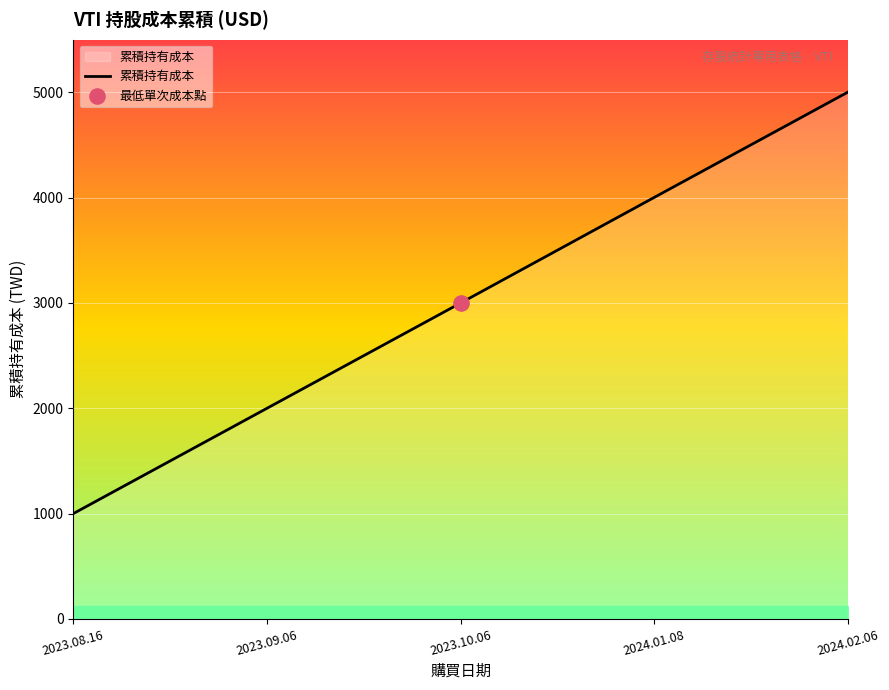

What is the ratio of the value at 2024.01.08 to the value at 2023.08.16?

4.0